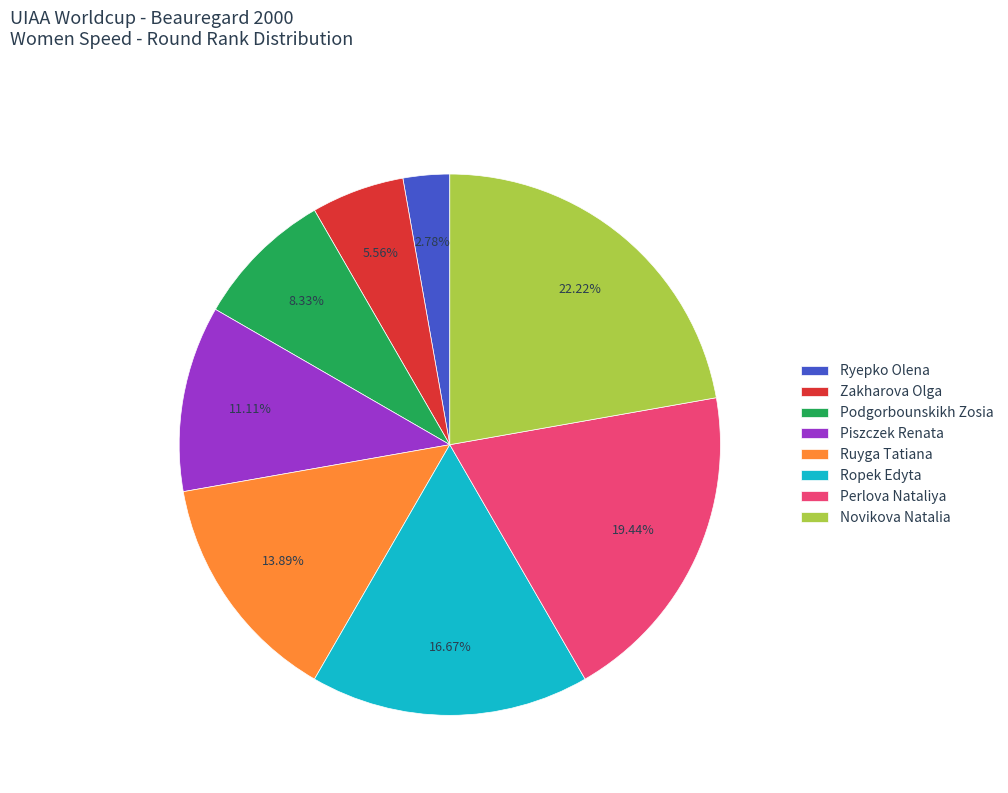

Is Ryepko Olena the majority of the pie?

No